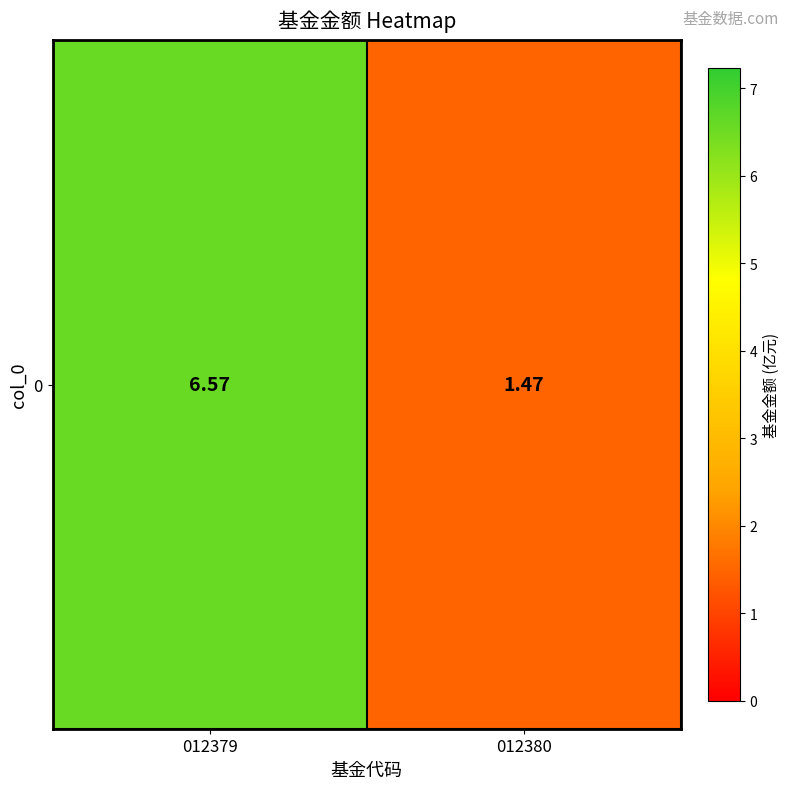

Where is the data nearest to the value 4?

012380